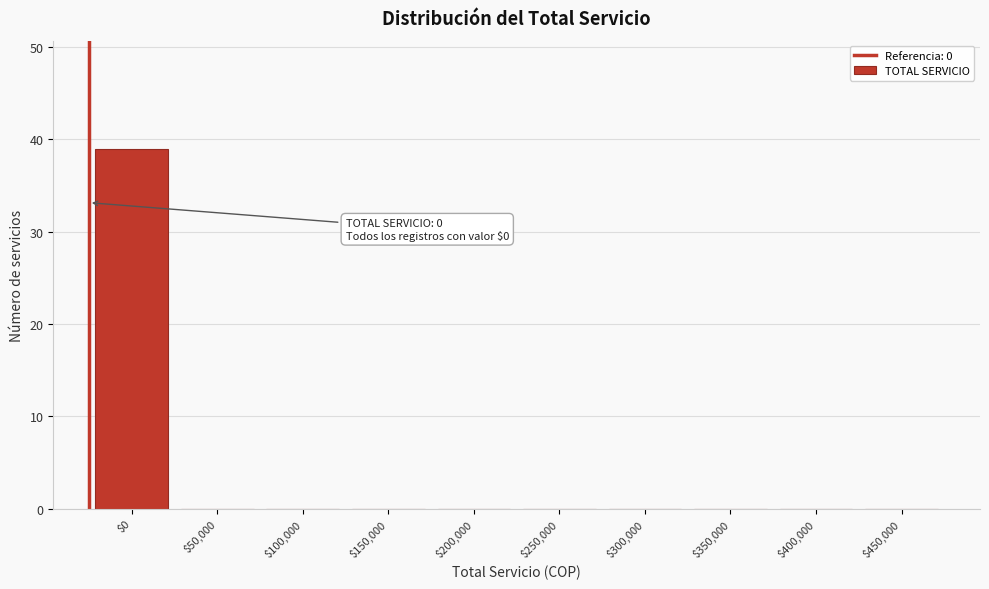

At which category does the chart reach its peak across all series?

$0